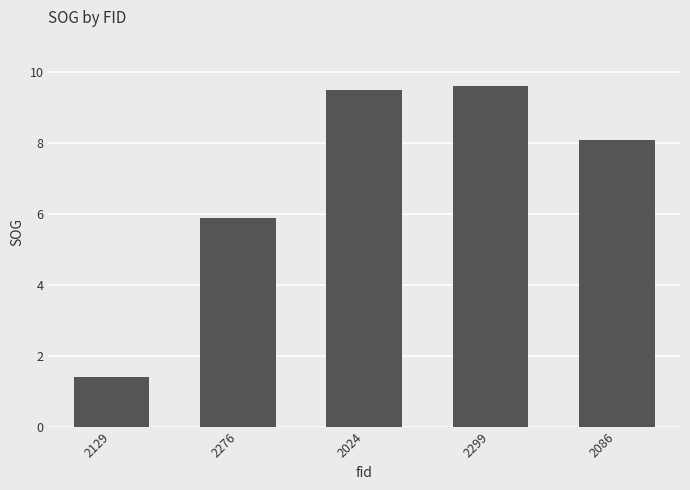

Are the bars grouped side by side (vs. stacked)?

No